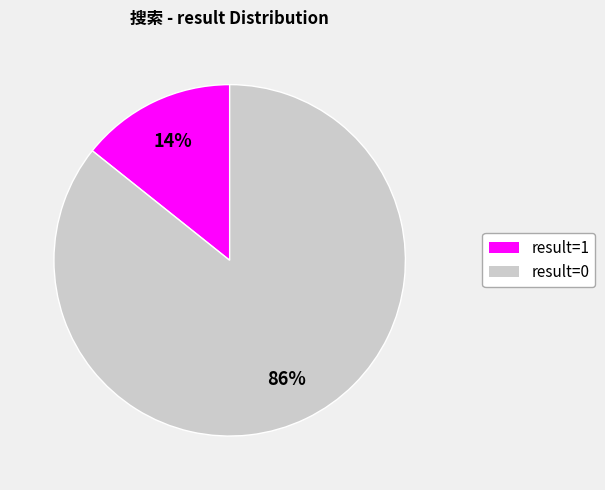

Is there a majority slice in this chart?

Yes